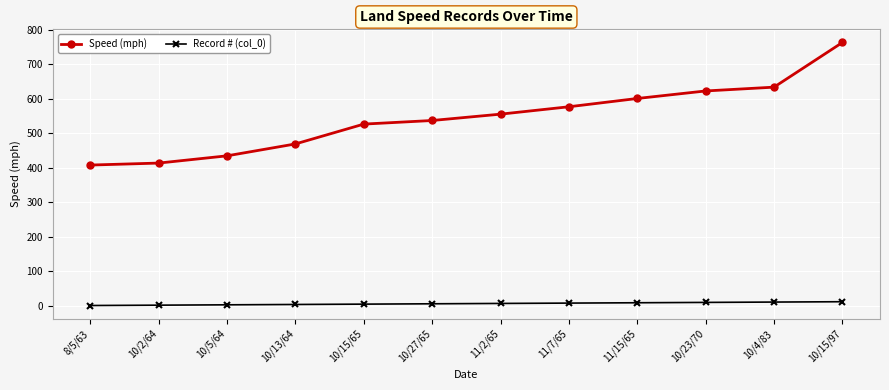

True or false: Record # (col_0) and Speed (mph) intersect in this chart.

False